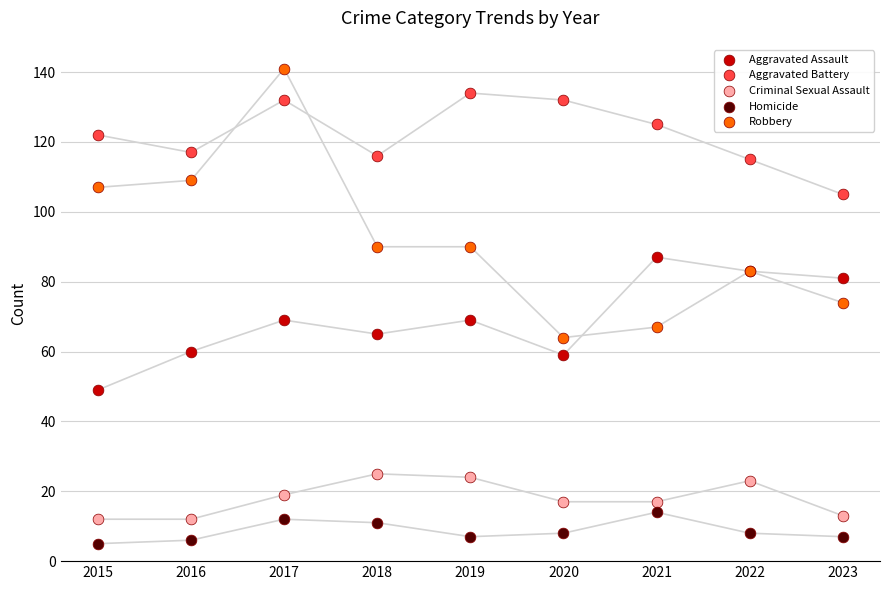

Which series has the widest spread of Y values?

Robbery